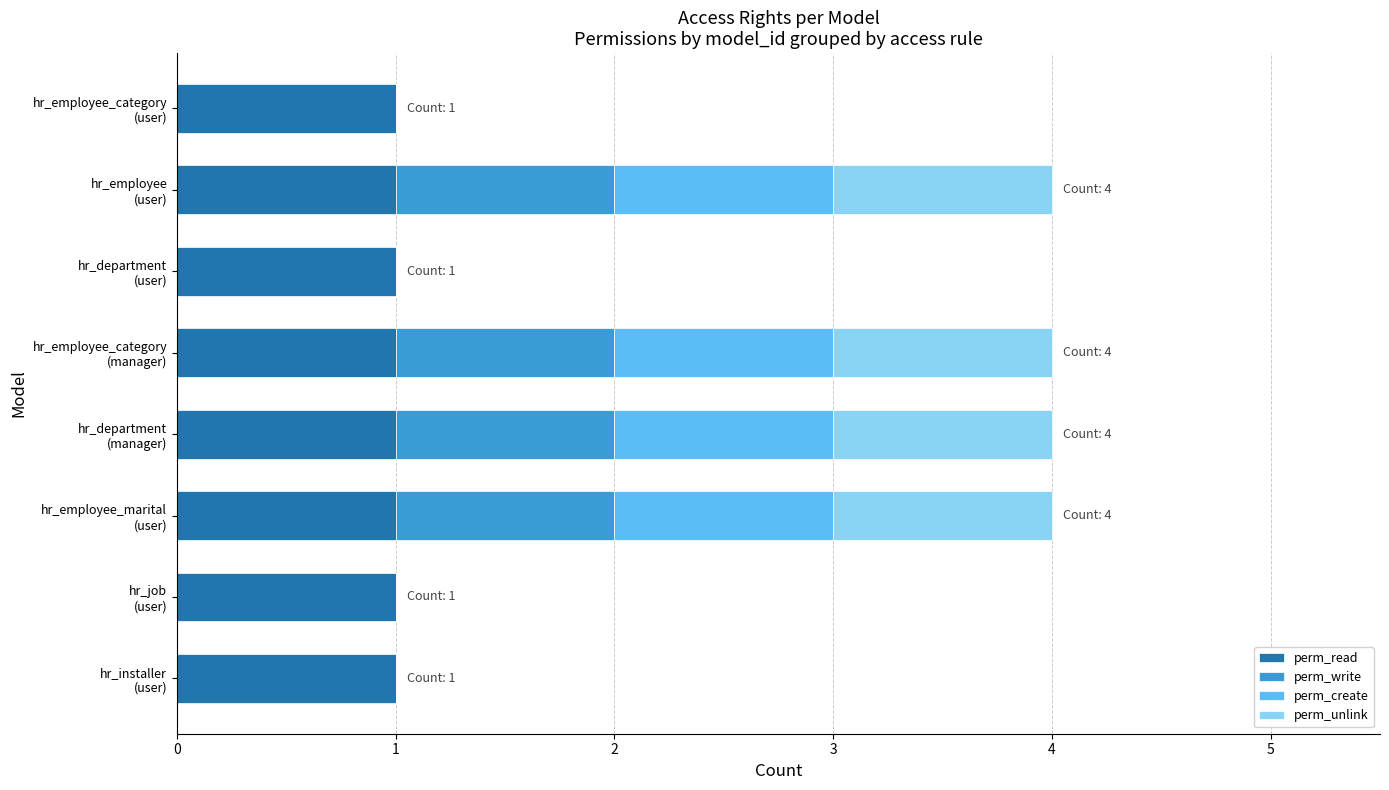

What are all the series names shown in the legend?

perm_read, perm_write, perm_create, perm_unlink